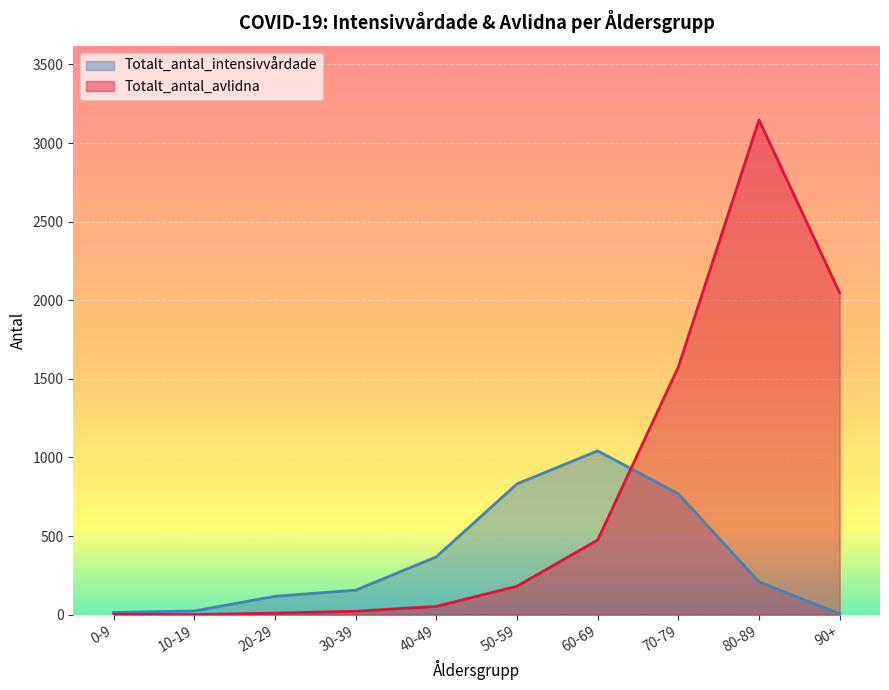

What is the minimum value for Totalt_antal_intensivvårdade?

6